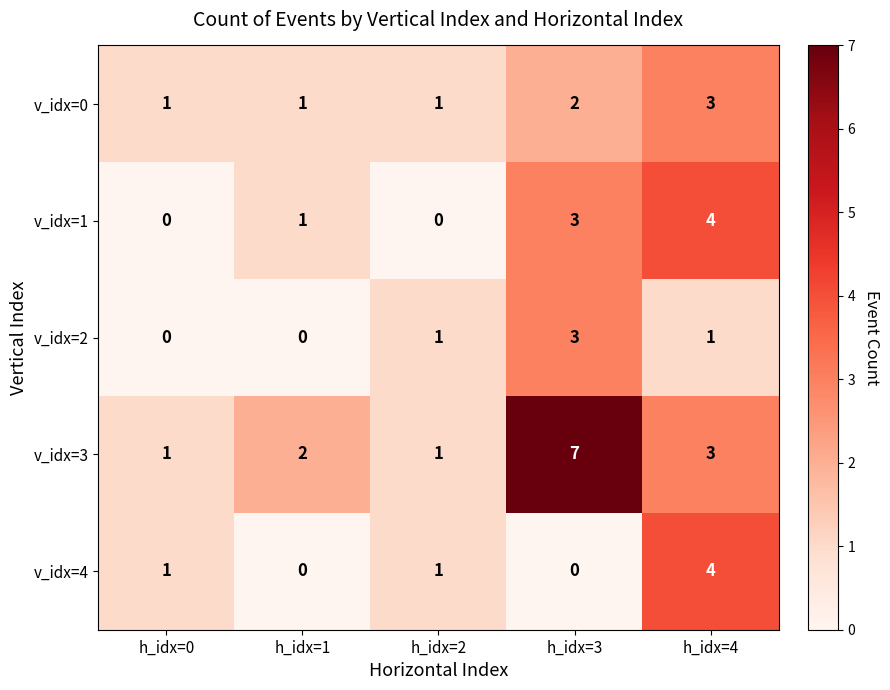

Reading right to left, transcribe all the data shown in this chart.

v_idx=0: 3	2	1	1	1
v_idx=1: 4	3	0	1	0
v_idx=2: 1	3	1	0	0
v_idx=3: 3	7	1	2	1
v_idx=4: 4	0	1	0	1